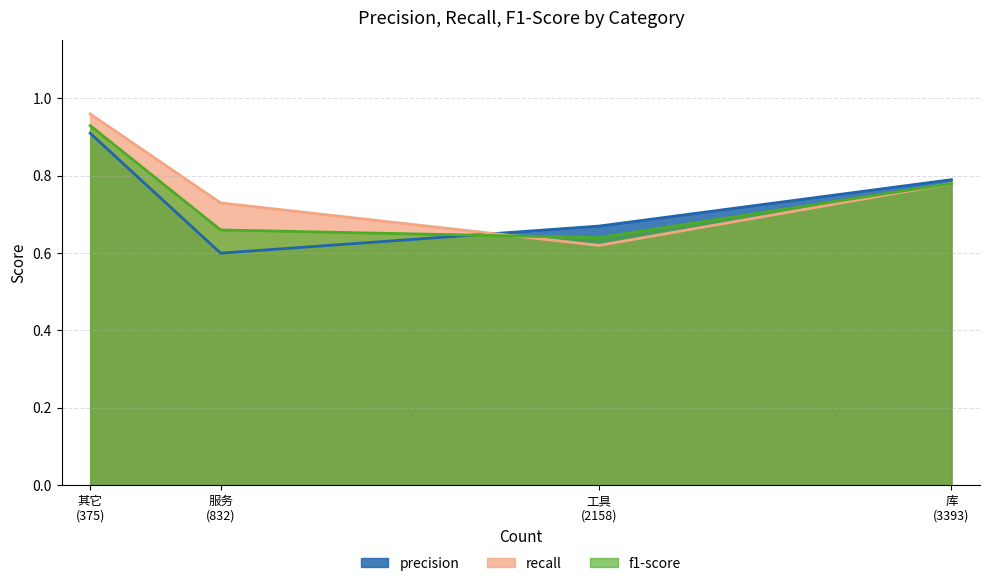

At which category is the sum across all series the highest?

其它
(375)